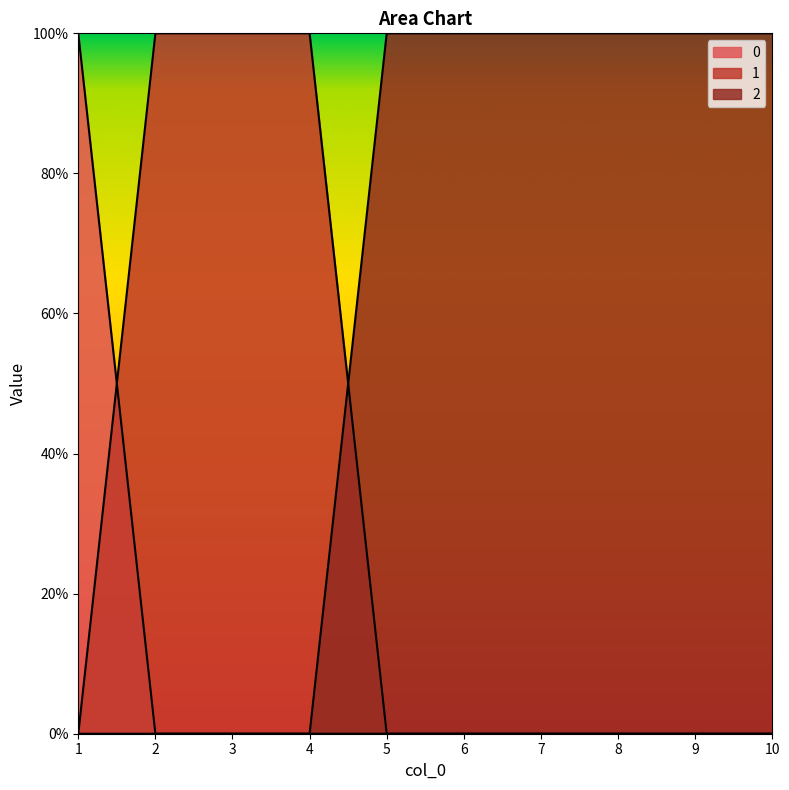

Between 4 and 1, which is larger?

1